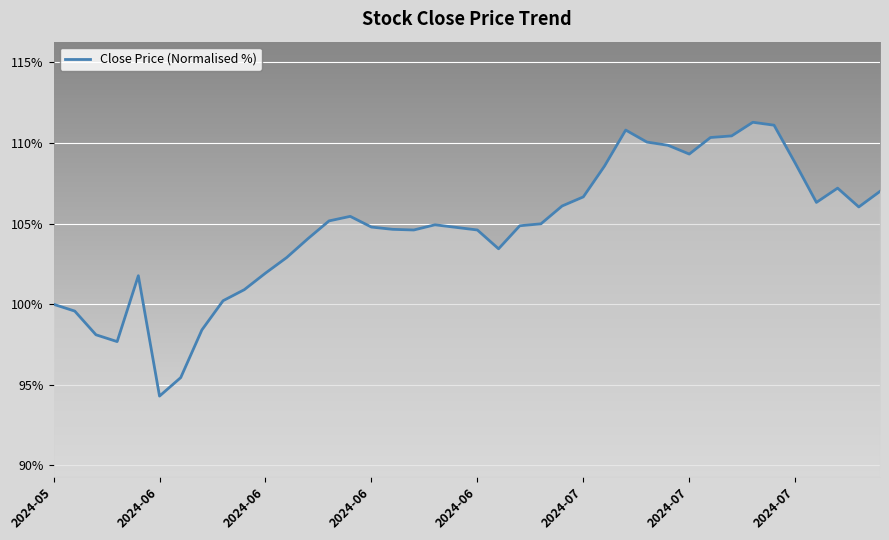

What is the greatest value displayed?

111.3